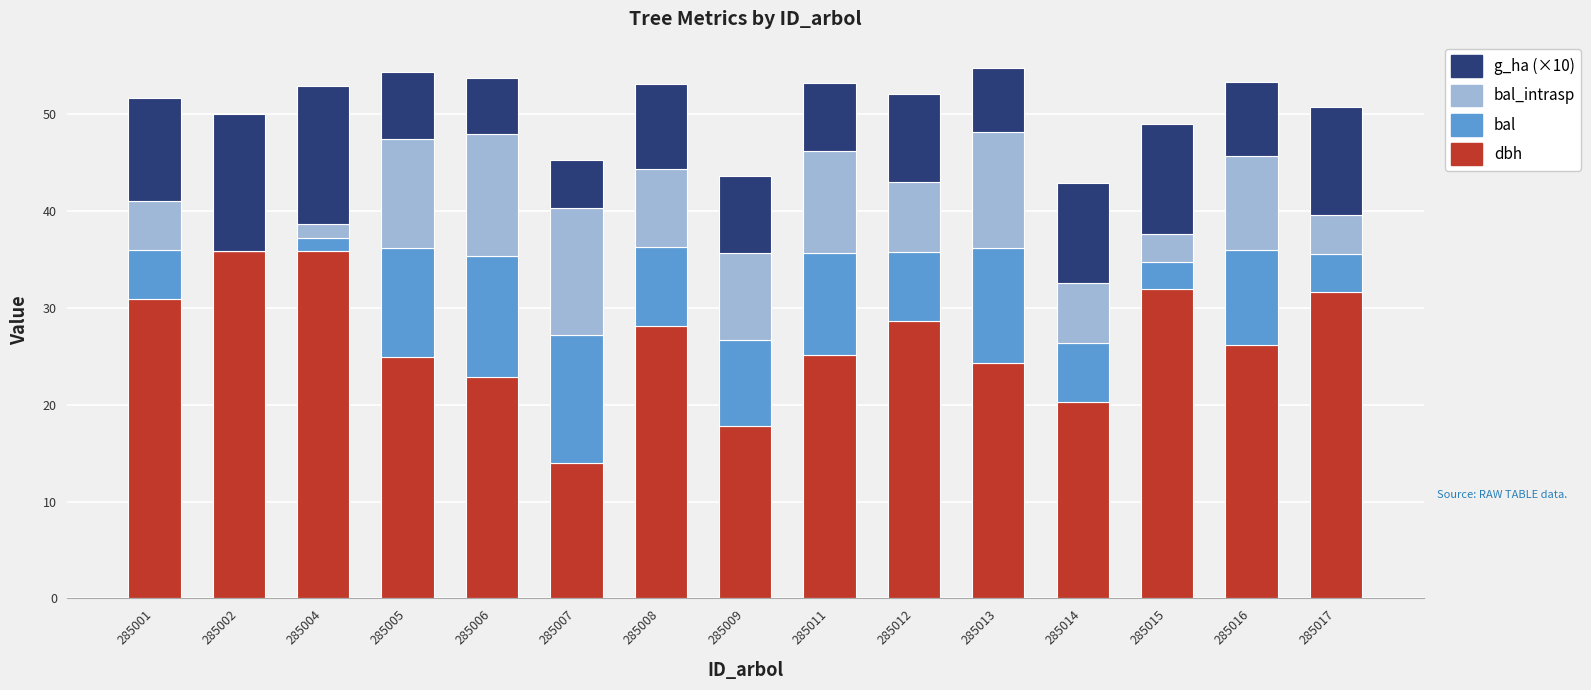

What is the total value across all series at 285011?

53.2